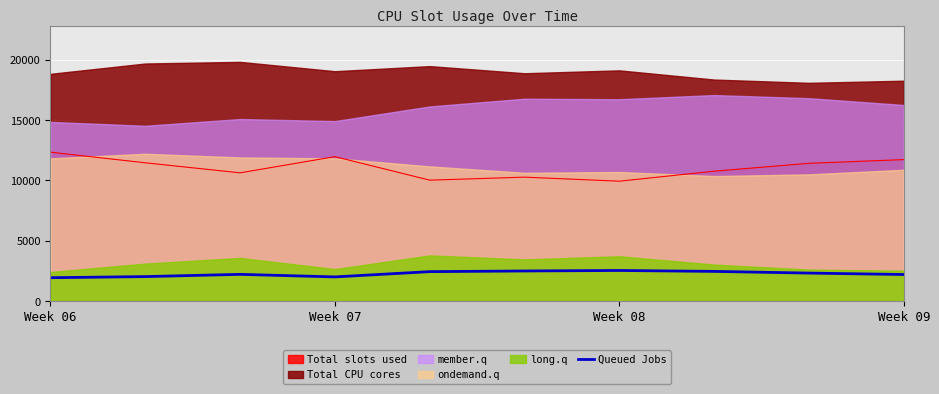

True or false: Queued Jobs and Total slots used cross at least once.

False